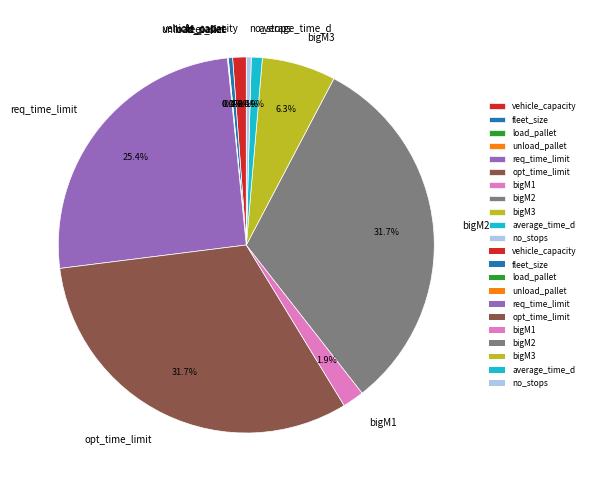

Is there any slice that represents more than half of the pie?

No